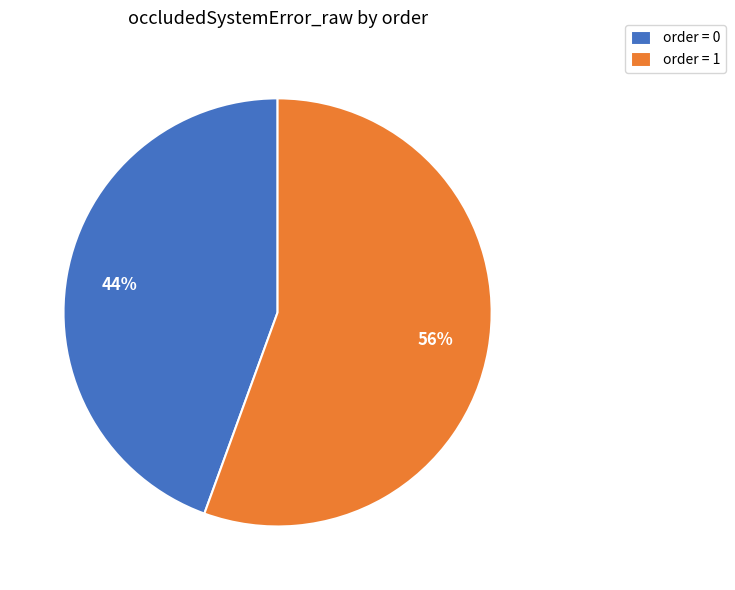

What percentage is the order = 1 slice, to the nearest percent?

56%